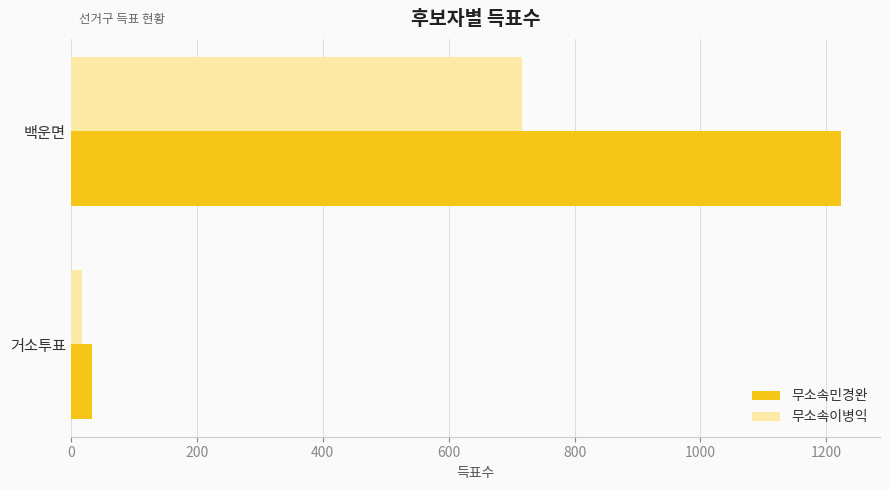

What value does the 무소속이병익 series have at 백운면, to the nearest 100?

700